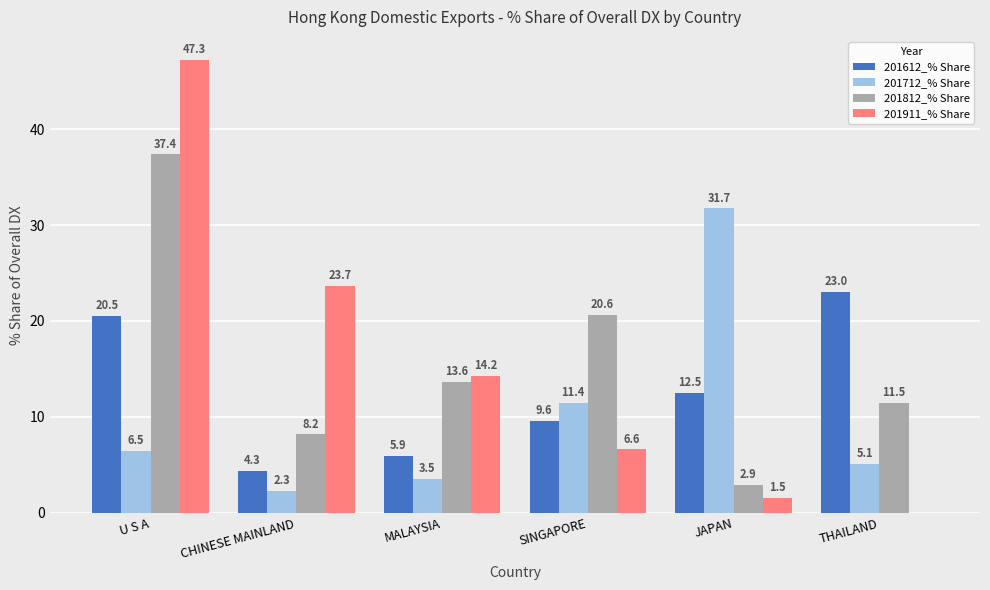

How many categories are shown in the chart?

6